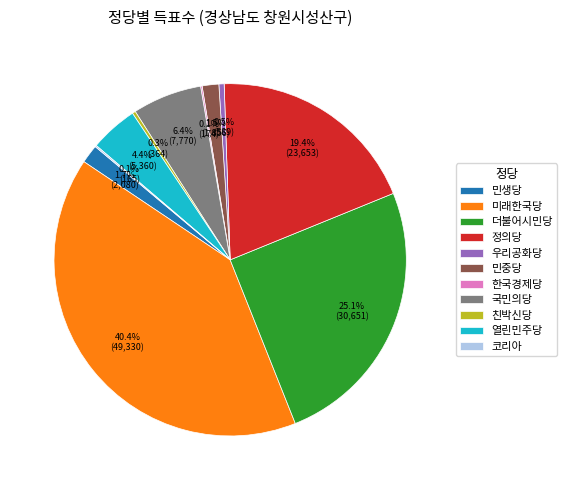

Approximately how many times larger is the value at 민생당 compared to 친박신당?

5.7